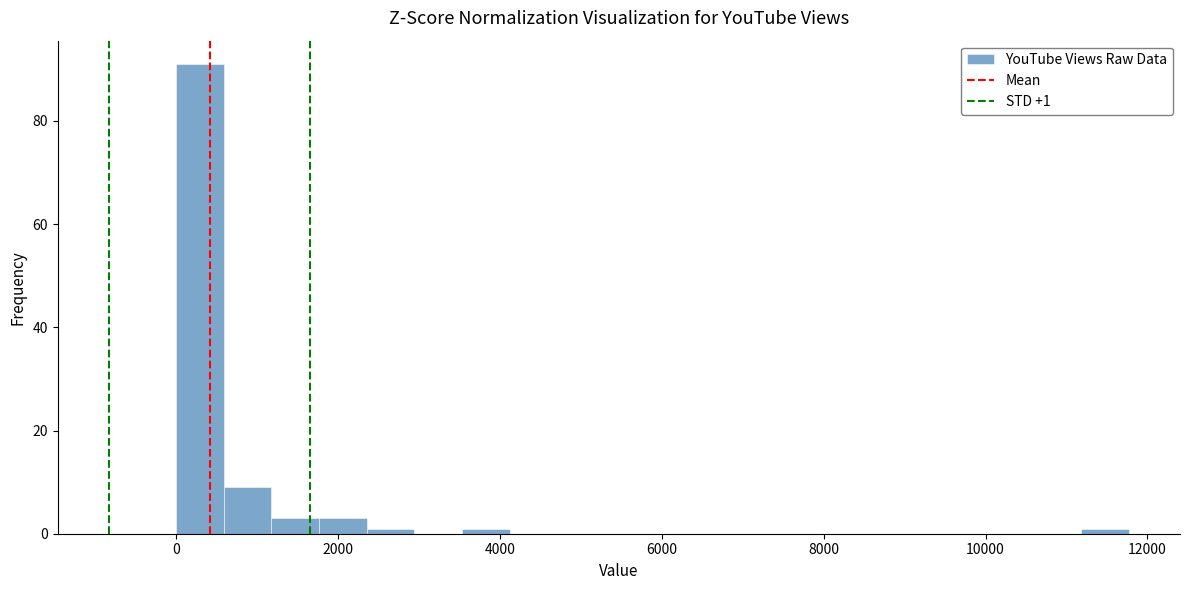

Read against the x-axis, roughly where is the centre of the tallest bar?

200